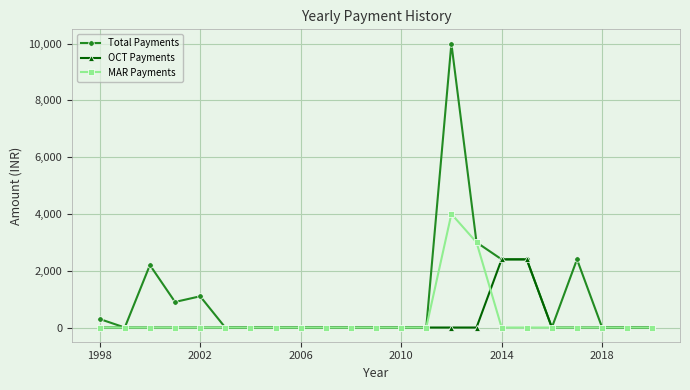

Rank the series by their maximum value, from lowest to highest.

OCT Payments, MAR Payments, Total Payments